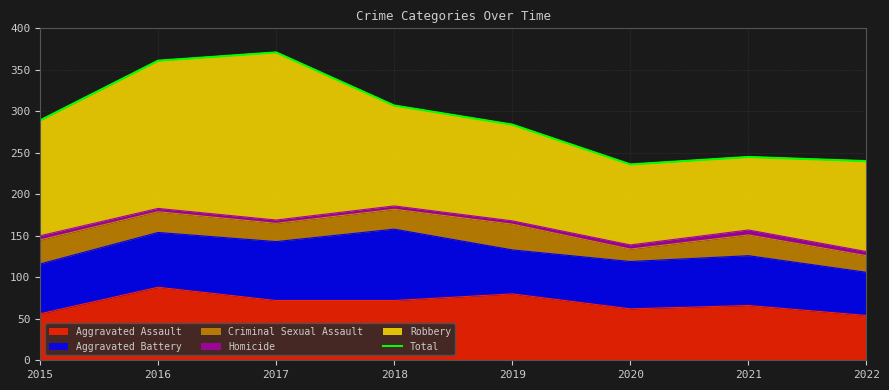

At which label does the data first exceed 289?

2016